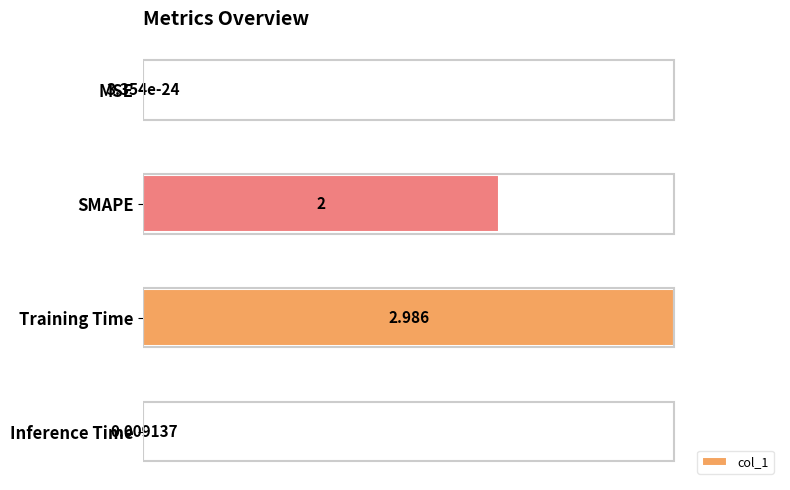

Which category has the highest value across all series?

Training Time